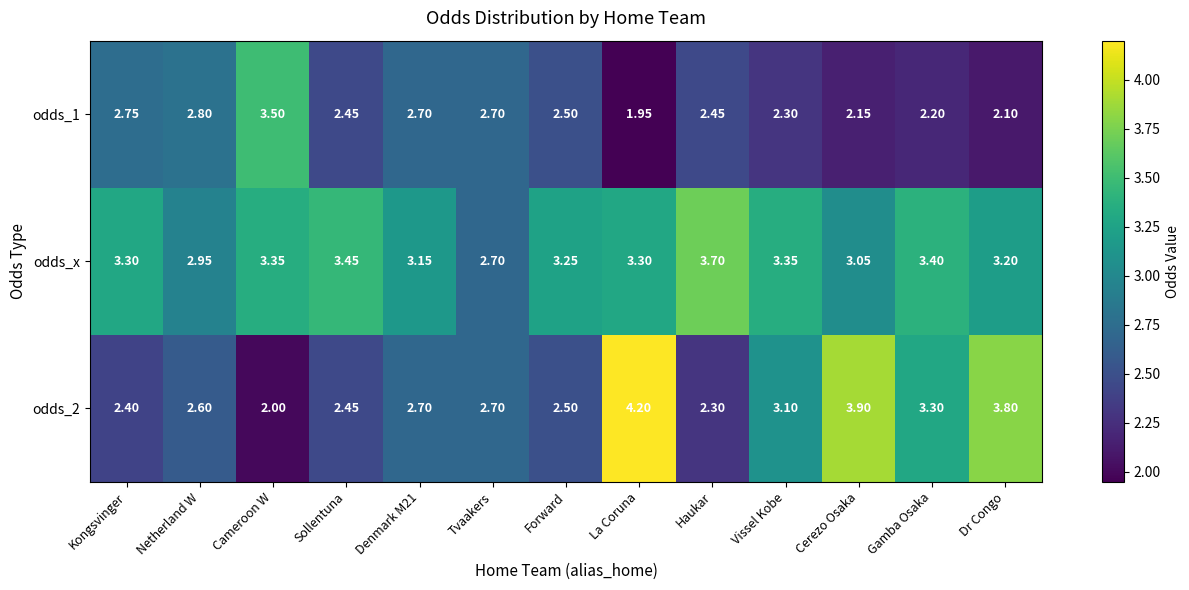

Which series changed the most between Denmark M21 and Tvaakers?

odds_x